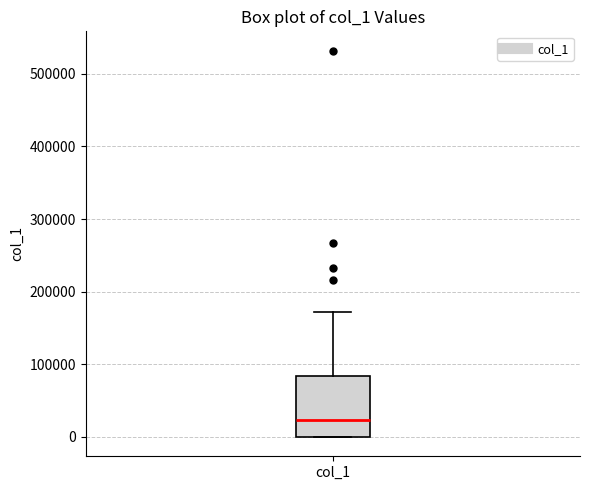

Where is the upper edge of the box for col_1 on the y-axis? The values are not printed on the chart, so give them approximately, as read against the axis.

80000